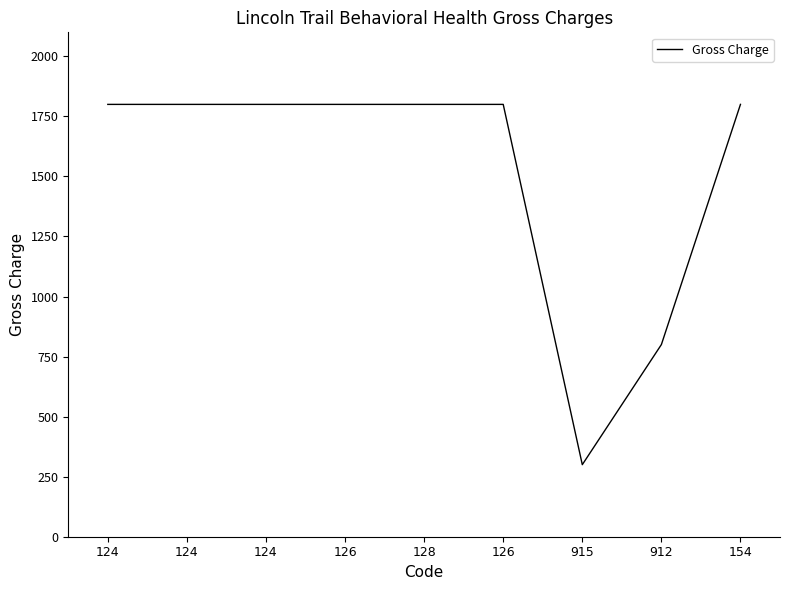

Does the chart have visible grid lines?

No